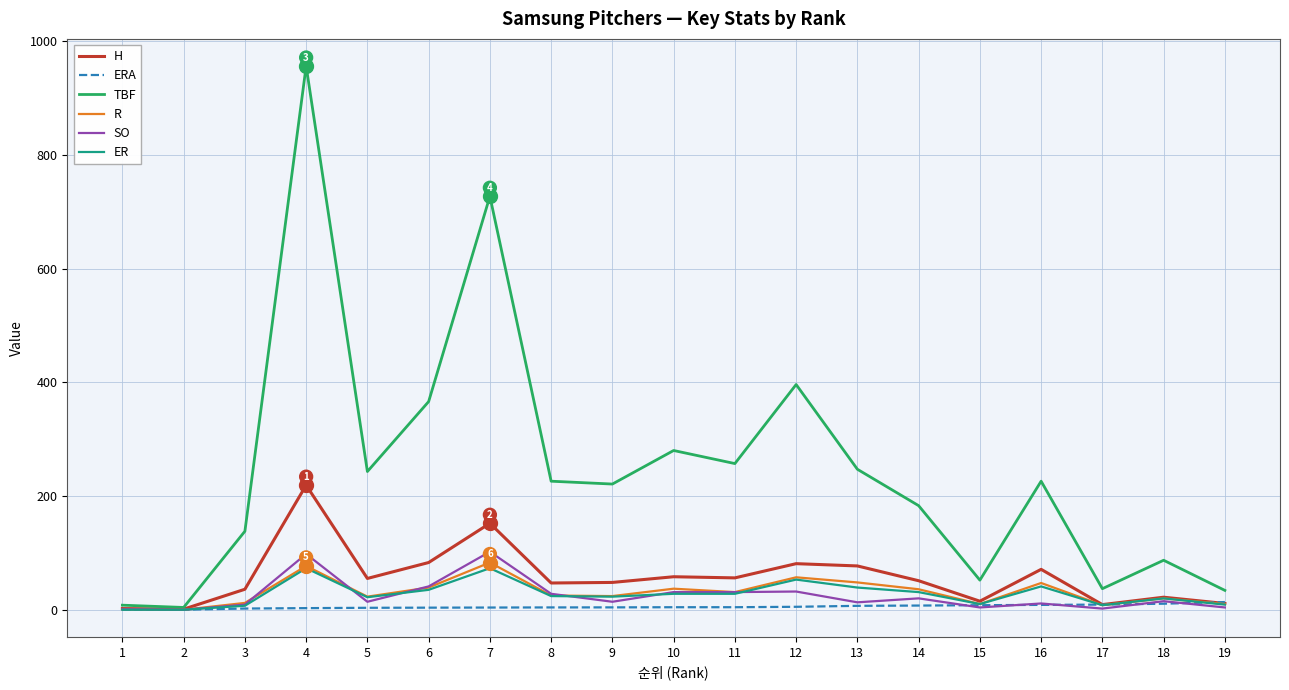

The value of ER at 1 is -46.7. True or false?

False